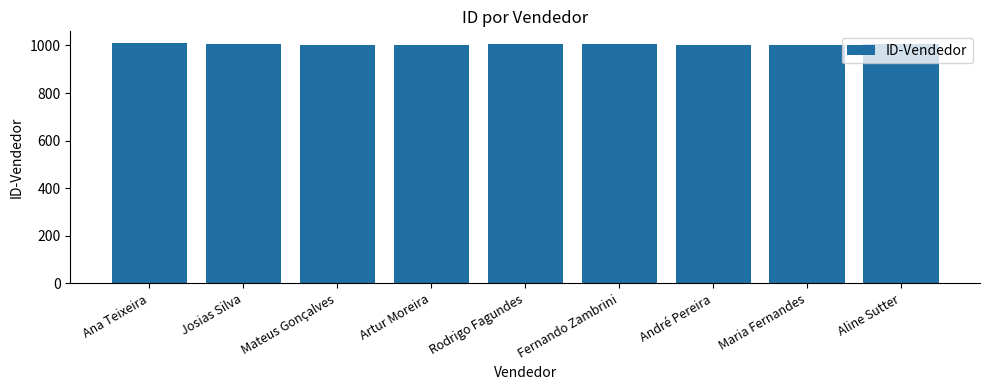

At which label does the data first exceed 1005?

Ana Teixeira